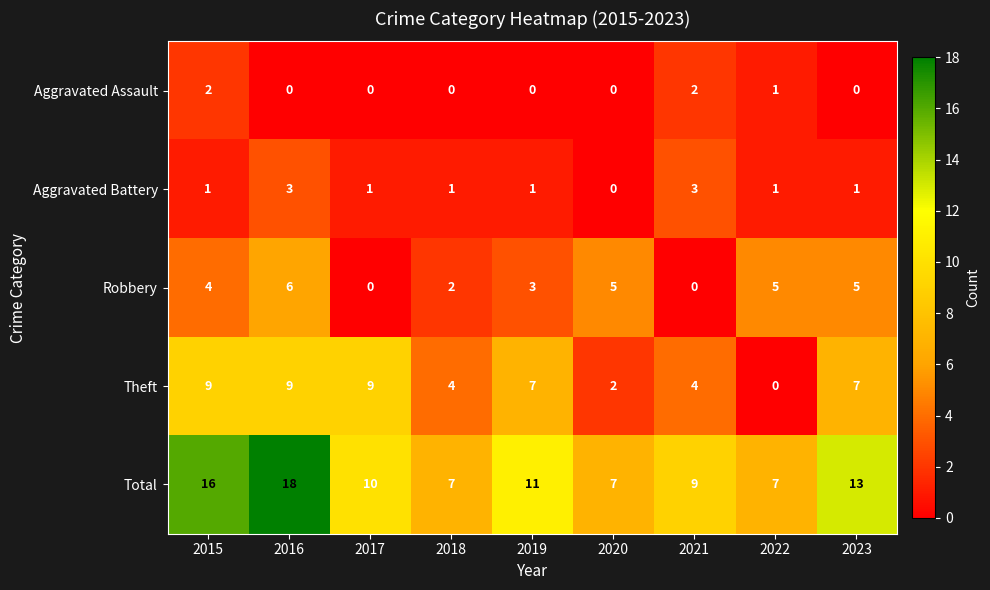

Rank the series by their maximum value, from highest to lowest.

Total, Theft, Robbery, Aggravated Battery, Aggravated Assault